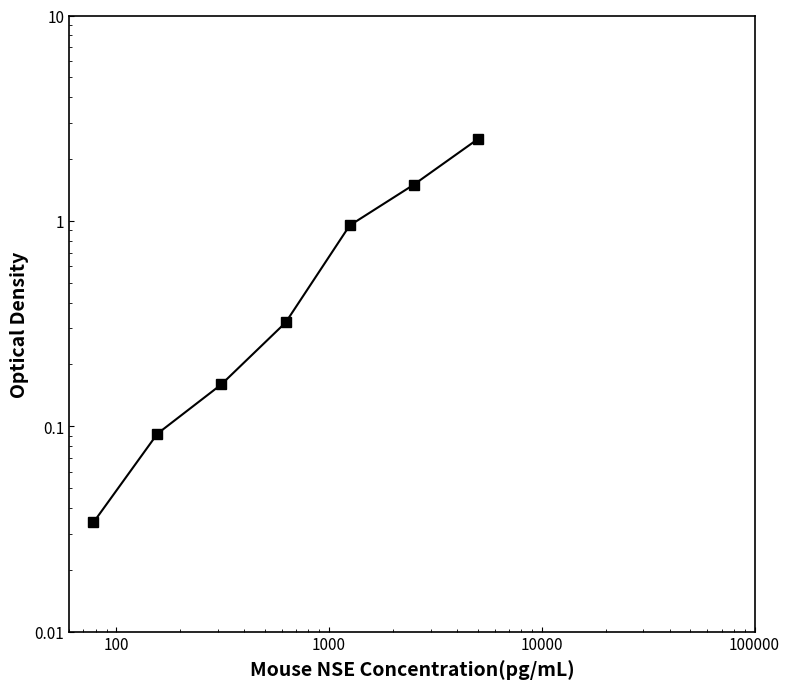

Reading left to right, transcribe all the data shown in this chart.

0.0	0.1	0.2	0.3	0.9	1.5	2.5